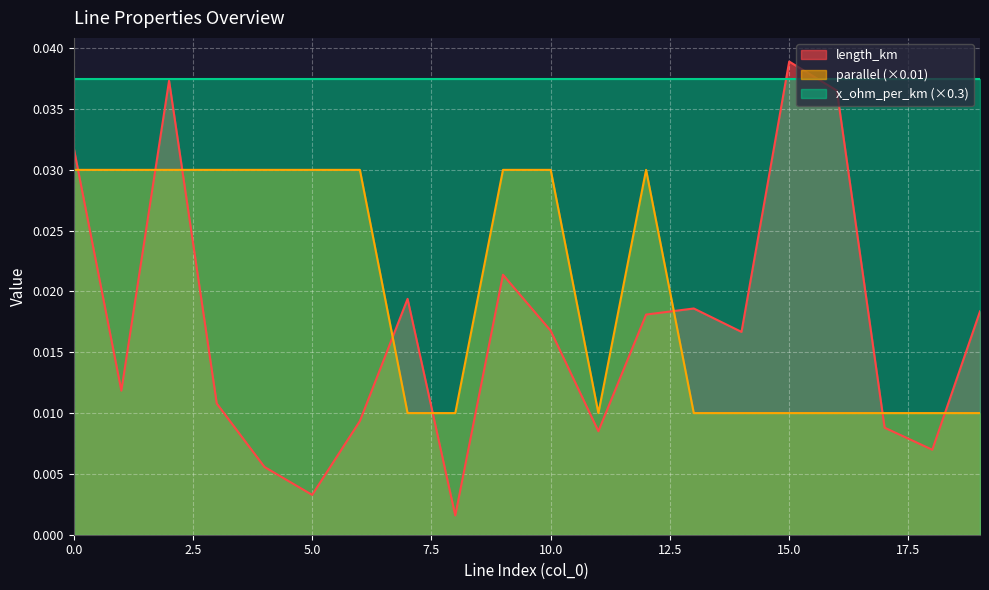

Between 15 and 11, which is larger?

15